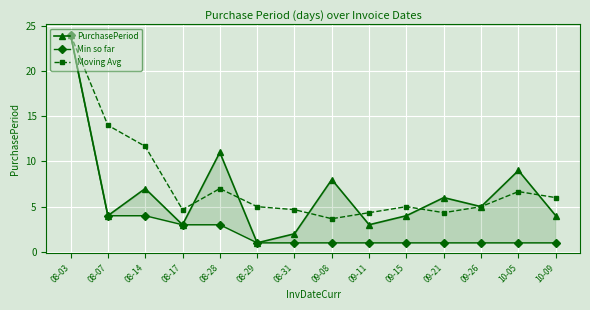

Between 08-31 and 08-29, which is larger?

08-31